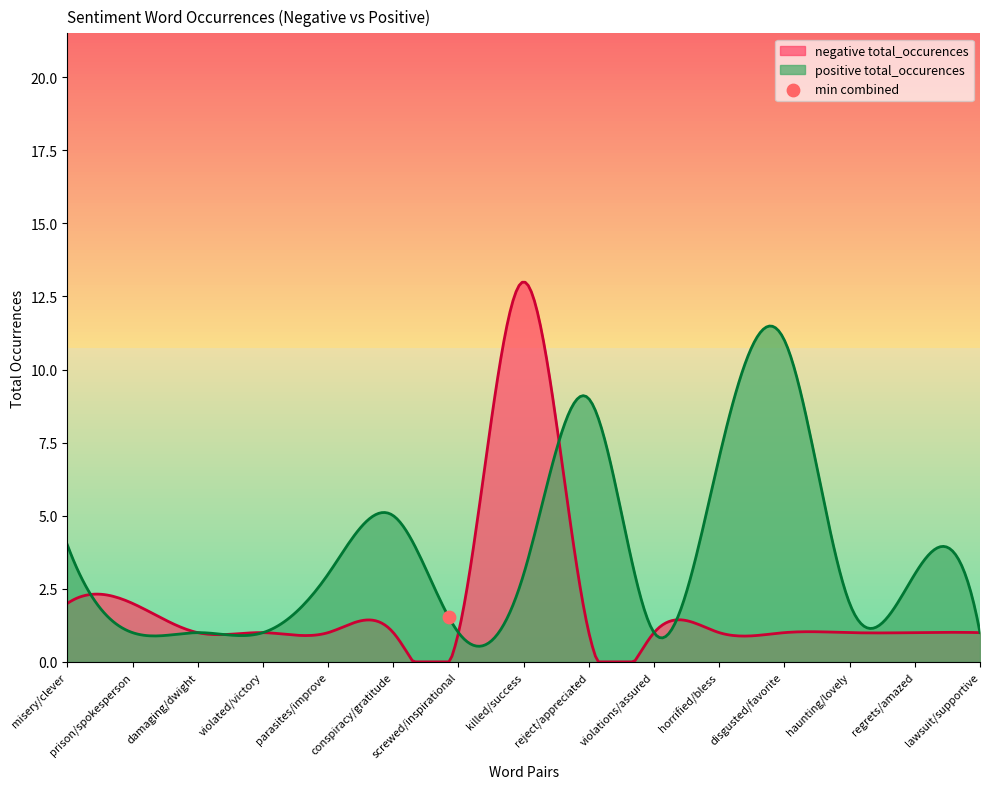

At which category is the sum across all series the highest?

killed/success